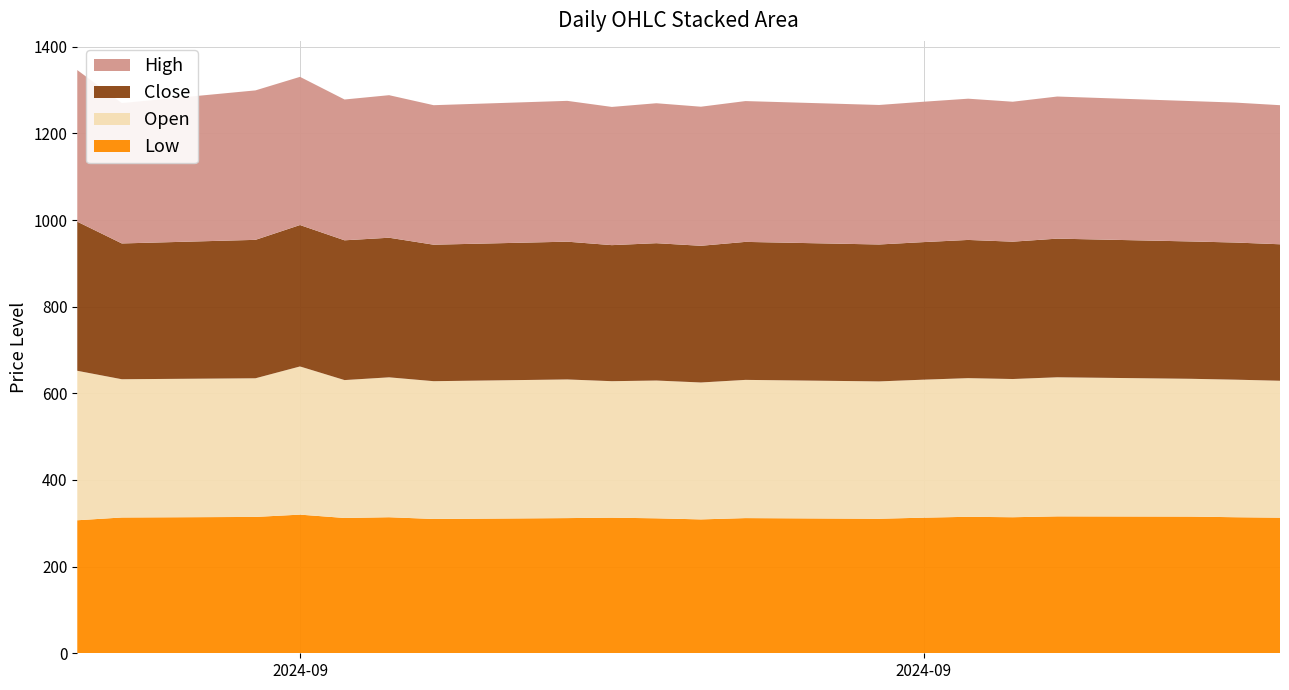

Reading left to right, list all the values displayed in this chart.

Low: 307.0	313.4	314.7	320.0	312.3	314.0	310.0	312.0	313.0	311.5	309.0	312.0	310.5	313.0	315.0	314.0	316.0	315.5	314.0	313.0
Open: 345.0	319.1	320.0	342.0	318.2	322.9	318.0	320.0	315.0	318.0	316.0	319.0	317.0	318.5	320.0	319.0	321.0	318.0	317.5	316.0
Close: 344.2	313.4	319.5	326.4	322.6	322.2	315.0	318.0	314.0	317.0	315.5	318.5	316.0	317.5	319.0	317.0	320.0	317.0	316.5	315.0
High: 349.9	324.0	344.9	342.0	325.0	329.0	322.0	325.0	319.0	323.0	321.0	325.0	322.0	324.0	326.0	323.0	328.0	324.0	323.0	321.0